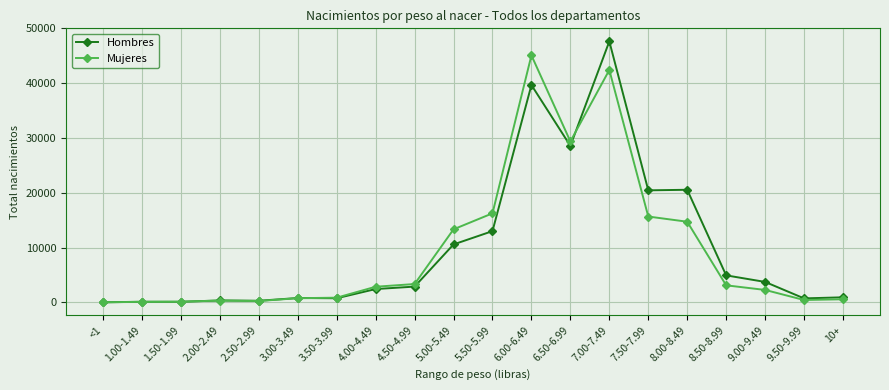

Where is Hombres nearest to the value 23818?

8.00-8.49